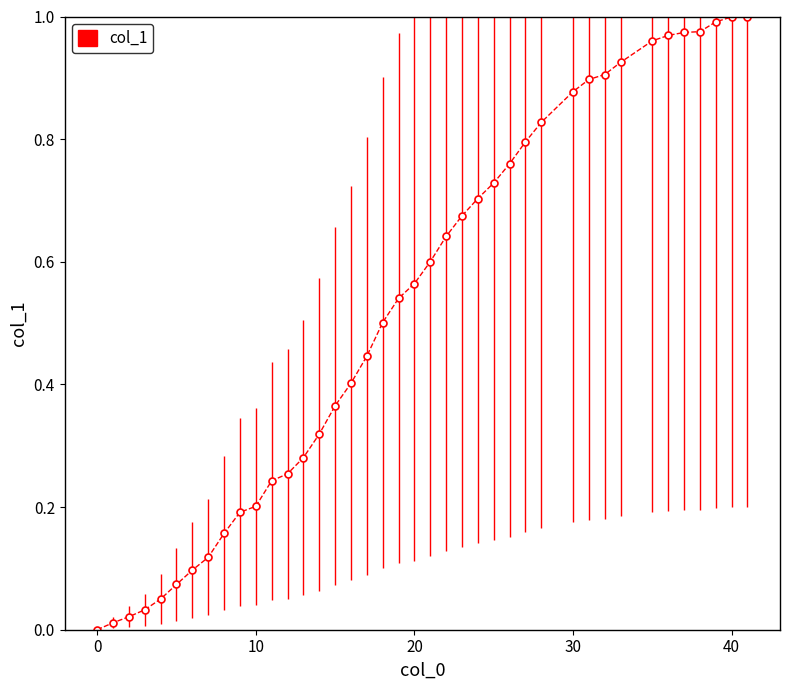

Reading right to left, what are all the values shown in this chart?

1.0	1.0	1.0	1.0	1.0	1.0	1.0	0.9	0.9	0.9	0.9	0.8	0.8	0.8	0.7	0.7	0.7	0.6	0.6	0.6	0.5	0.5	0.4	0.4	0.4	0.3	0.3	0.3	0.2	0.2	0.2	0.2	0.1	0.1	0.1	0.1	0.0	0.0	0.0	0.0